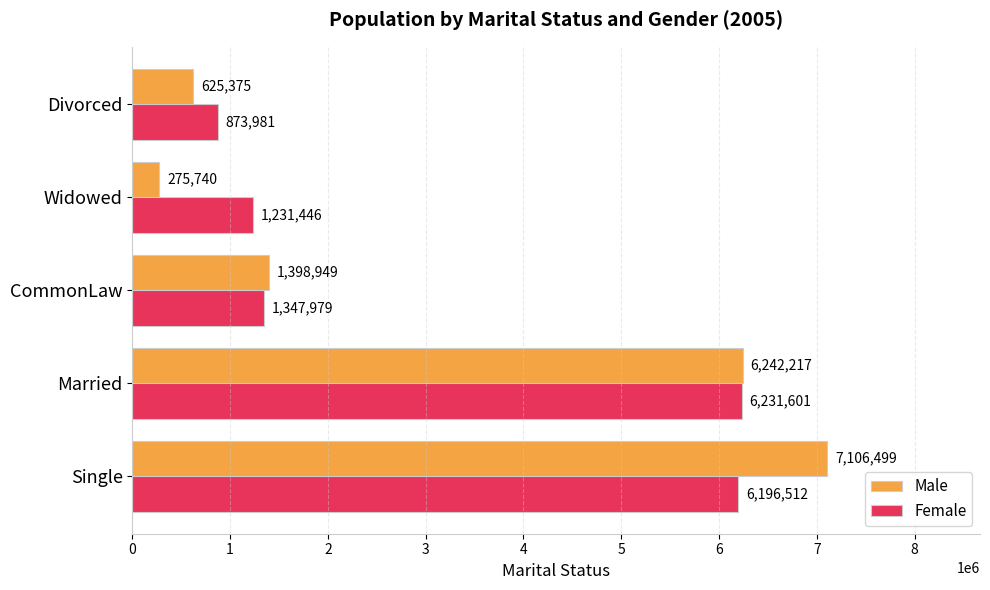

What is the average value of the Male series?

3129756